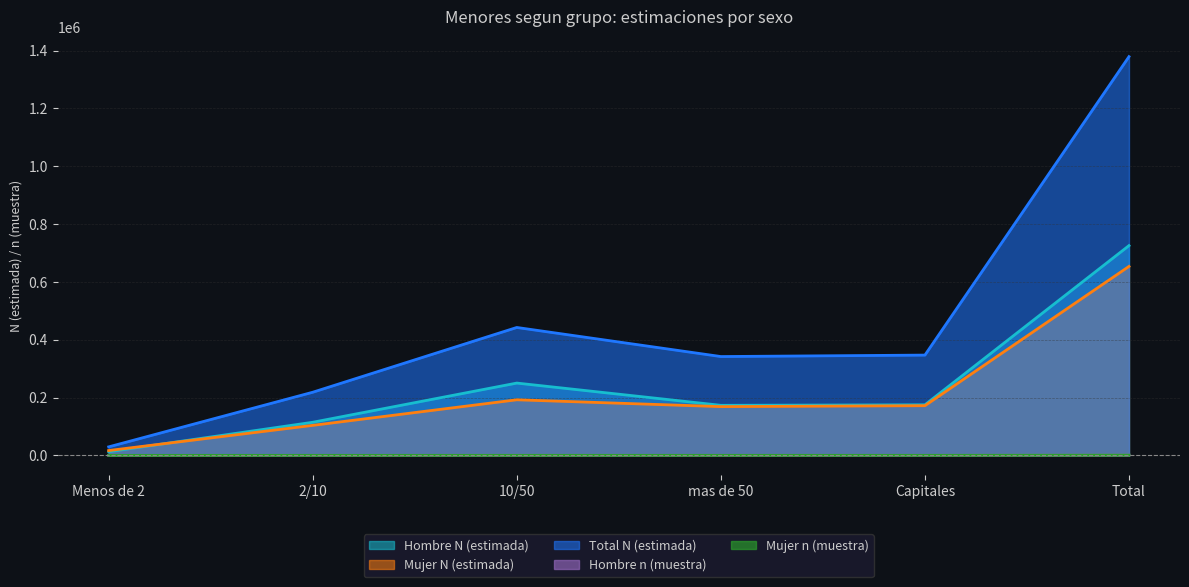

At which label does Mujer N (estimada) reach its peak?

Total